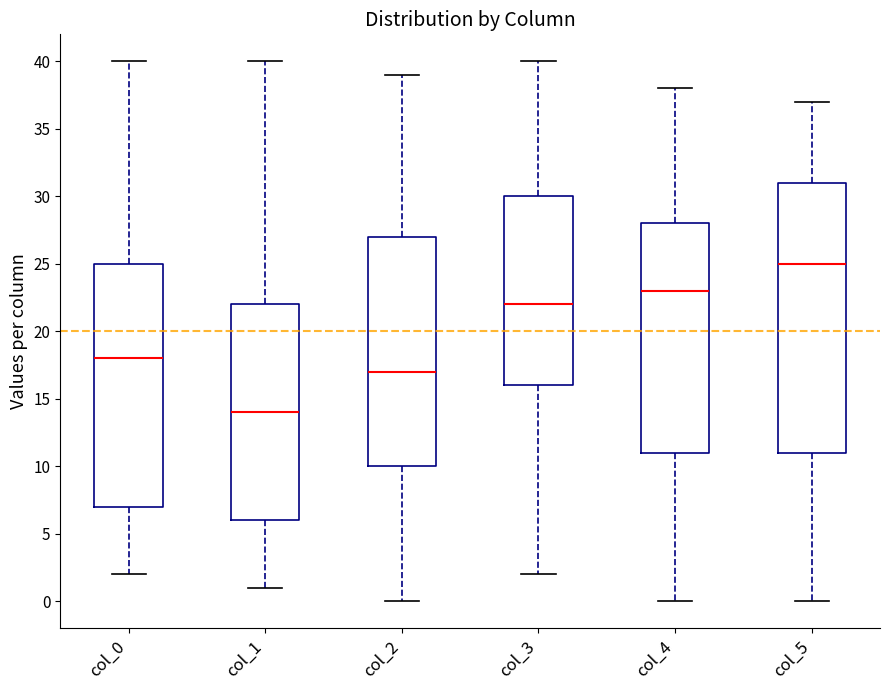

Which box is the tallest, from its lower edge to its upper edge?

col_5